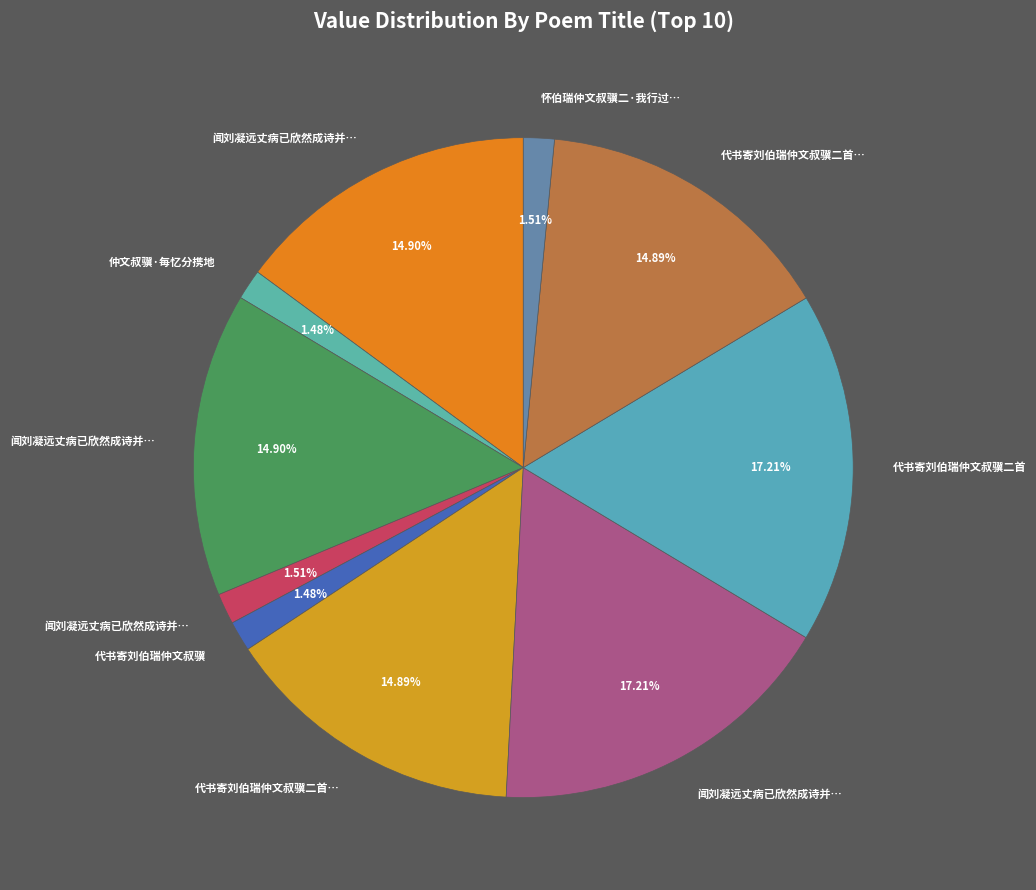

Rank the categories by value from lowest to highest.

代书寄刘伯瑞仲文叔骥, 仲文叔骥·每忆分携地, 闻刘凝远丈病已欣然成诗并怀伯瑞仲文叔骥, 怀伯瑞仲文叔骥二·我行过苕水, 代书寄刘伯瑞仲文叔骥二首 其二, 代书寄刘伯瑞仲文叔骥二首 其一, 闻刘凝远丈病已欣然成诗并怀伯瑞仲文叔骥二首 其二, 闻刘凝远丈病已欣然成诗并怀伯瑞仲文叔骥二首 其一, 闻刘凝远丈病已欣然成诗并怀伯瑞仲文叔骥二首, 代书寄刘伯瑞仲文叔骥二首